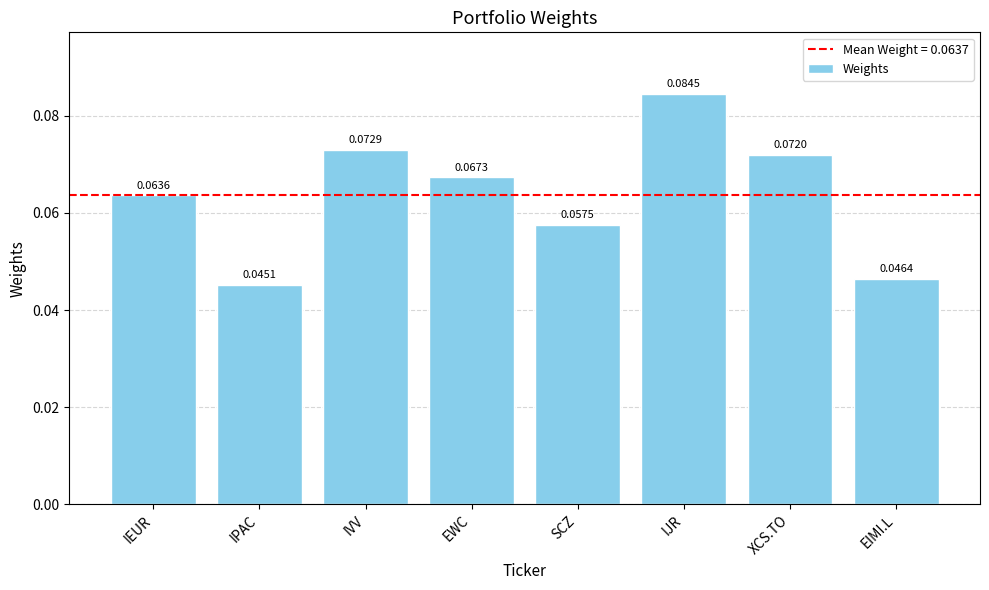

Where is the data nearest to the value 0?

IPAC